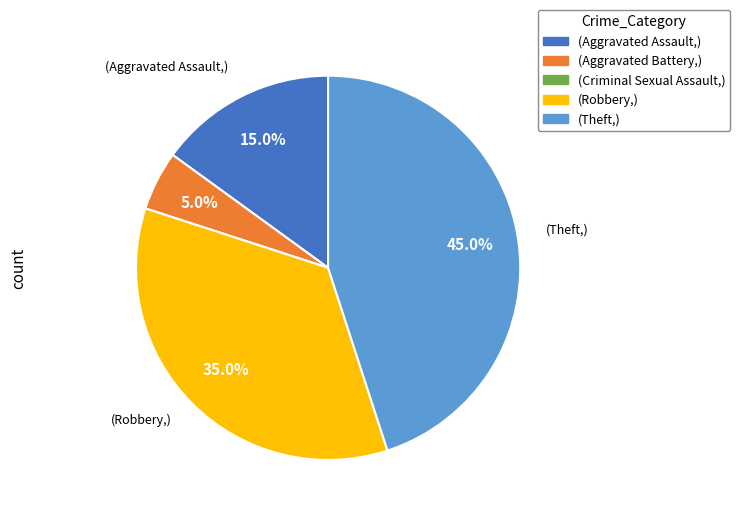

Is there any slice that represents more than half of the pie?

No